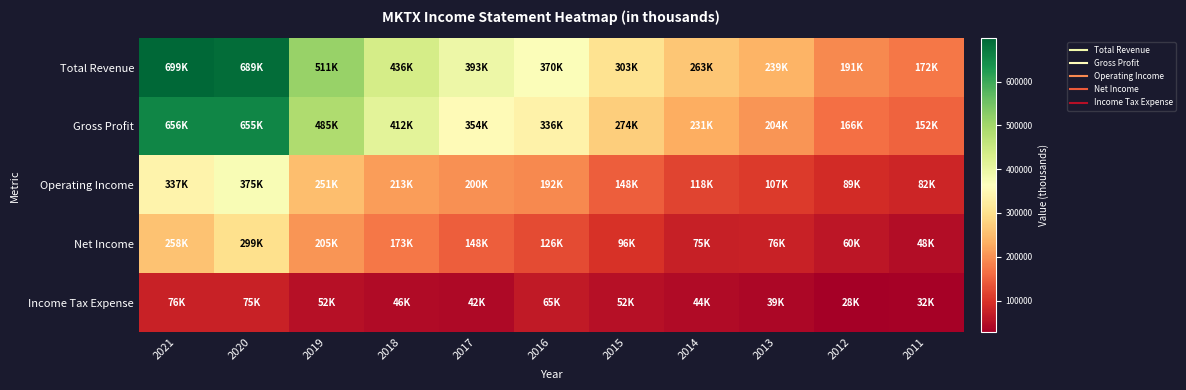

Reading right to left, extract all data points from this chart.

Total Revenue: 2011=171900	2012=190800	2013=238700	2014=262800	2015=303100	2016=369900	2017=393400	2018=435600	2019=511400	2020=689100	2021=699000
Gross Profit: 2011=152200	2012=166200	2013=204500	2014=230700	2015=274100	2016=335500	2017=354000	2018=411700	2019=484600	2020=655000	2021=656500
Operating Income: 2011=81500	2012=89400	2013=107300	2014=118500	2015=147900	2016=191600	2017=199600	2018=212600	2019=250900	2020=374700	2021=337200
Net Income: 2011=47700	2012=60100	2013=76000	2014=74800	2015=96000	2016=126200	2017=148100	2018=172900	2019=204900	2020=299400	2021=257900
Income Tax Expense: 2011=32000	2012=27600	2013=38700	2014=43700	2015=51900	2016=65400	2017=42000	2018=45600	2019=52500	2020=75000	2021=76000